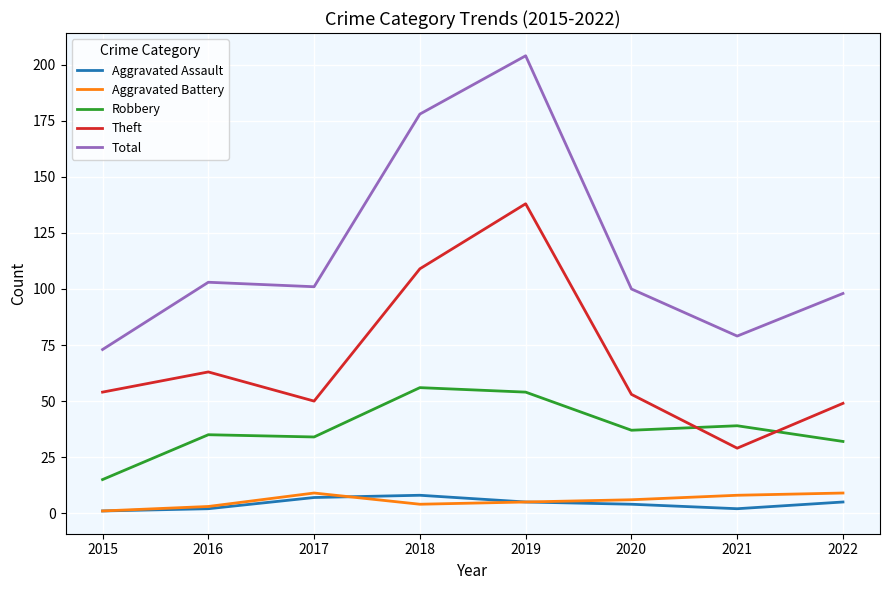

In Theft, how many points are higher than both neighbors (excluding endpoints)?

2